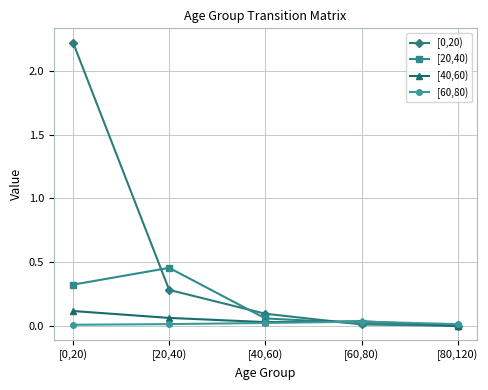

At how many categories does at least one series exceed 1?

1